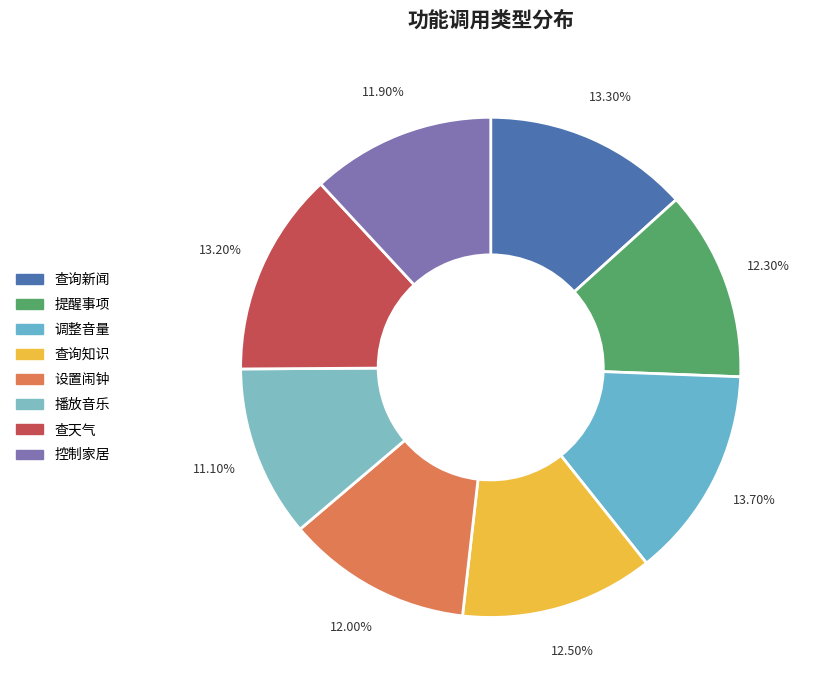

Which slice is the smallest?

播放音乐